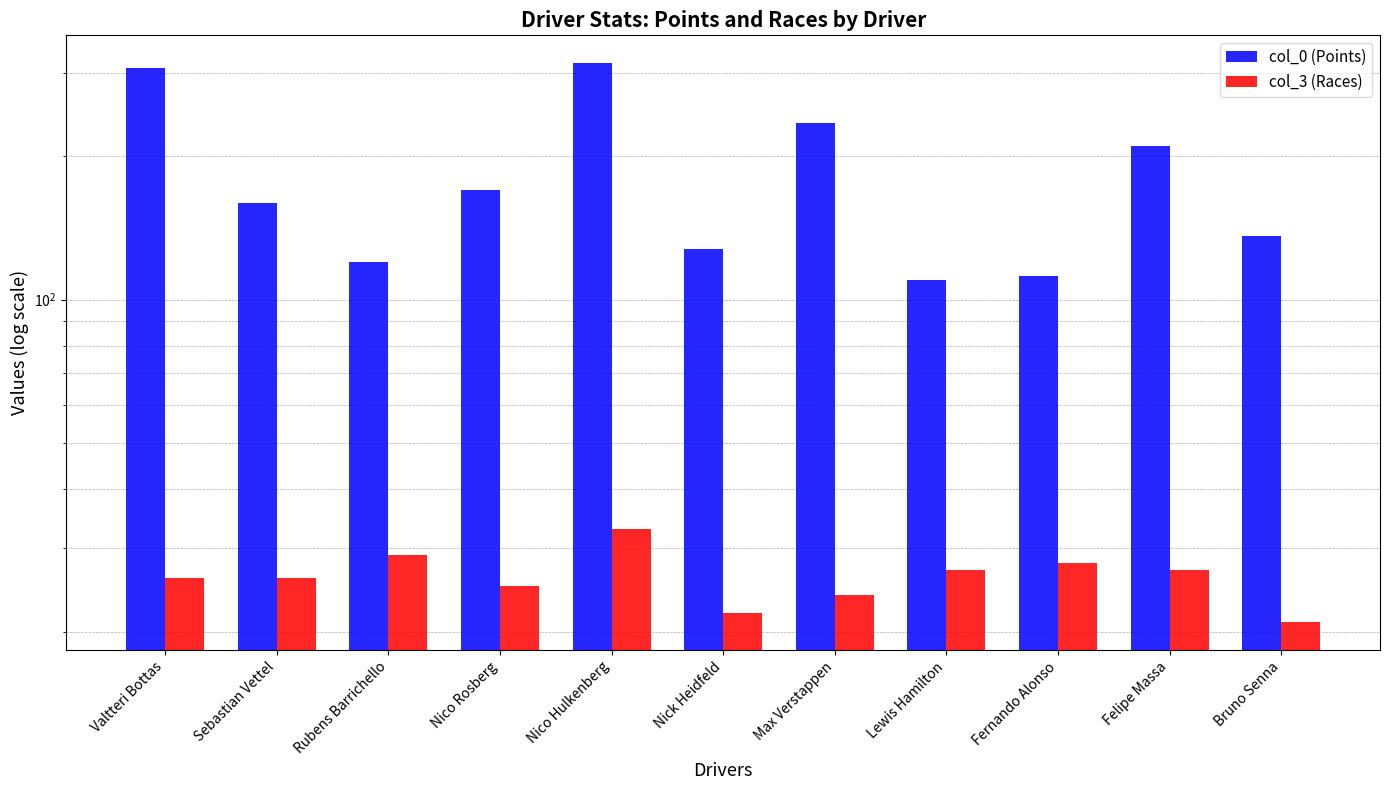

Does the chart contain any negative values?

No